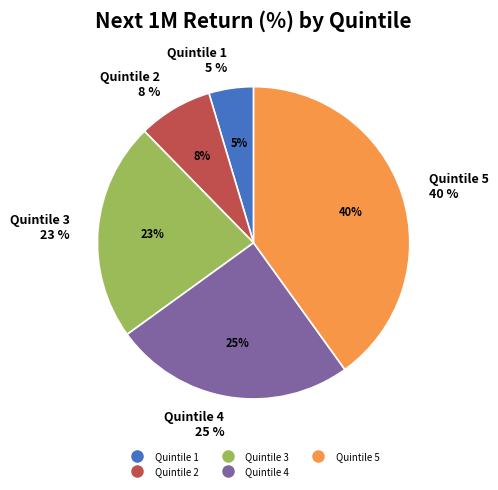

To the nearest percent, what percentage of the pie is Quintile 3?

23%